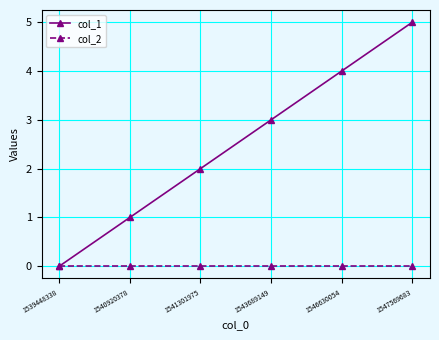

What value does the col_1 series have at 1547569683?

5